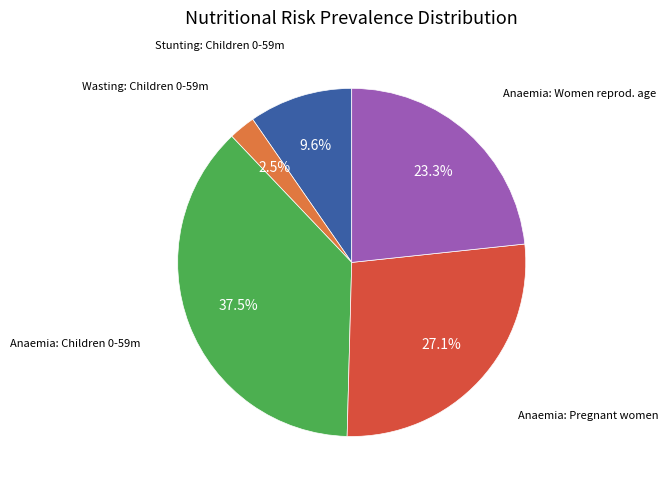

Count the number of slices in the pie.

5